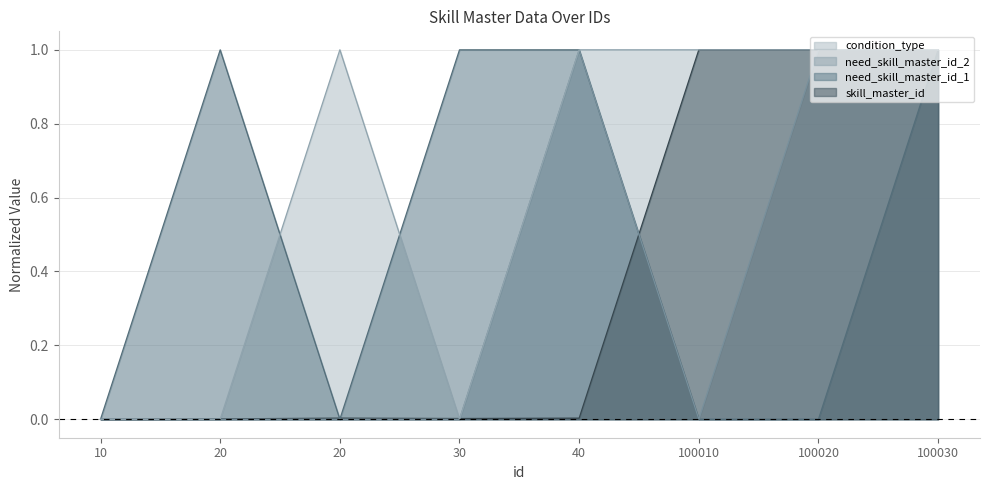

List the labels in order of skill_master_id value, largest first.

100010, 100020, 100030, 20, 40, 30, 20, 10